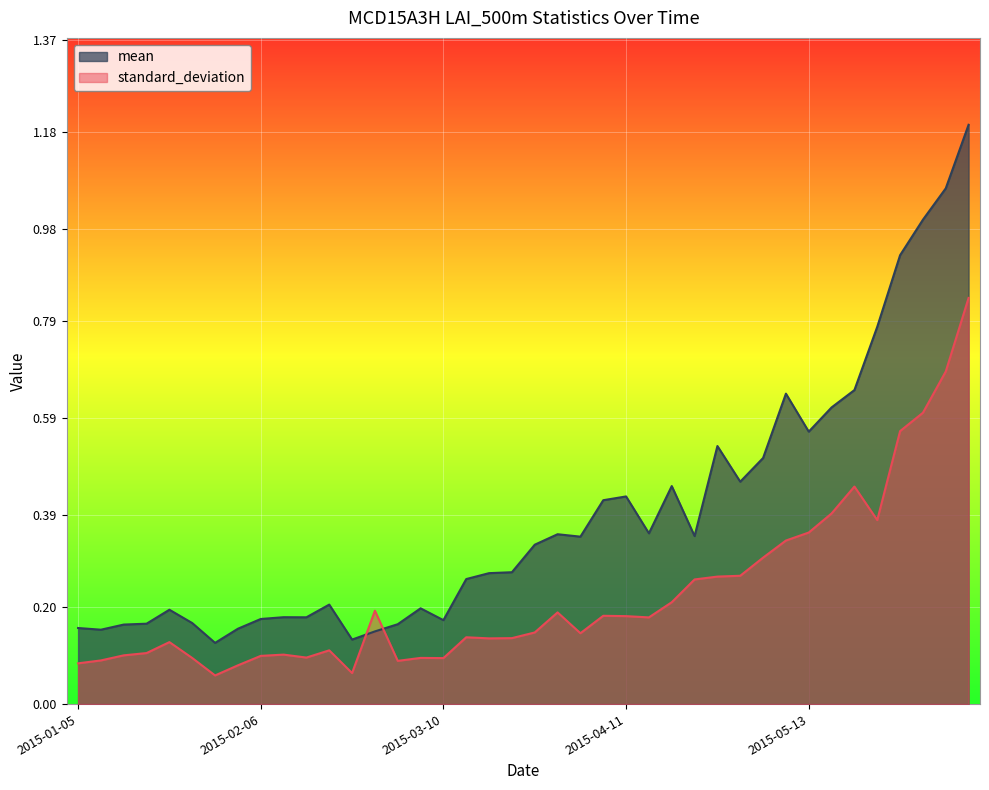

At which category does the chart reach its minimum across all series?

2015-01-29